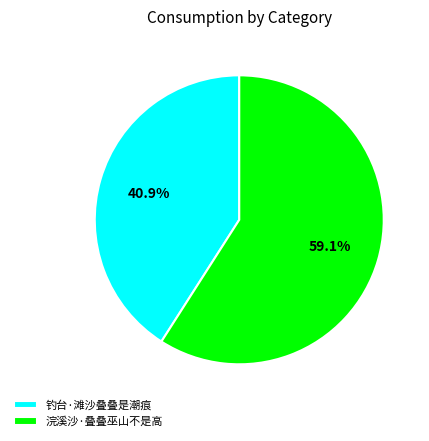

Count the number of slices in the pie.

2